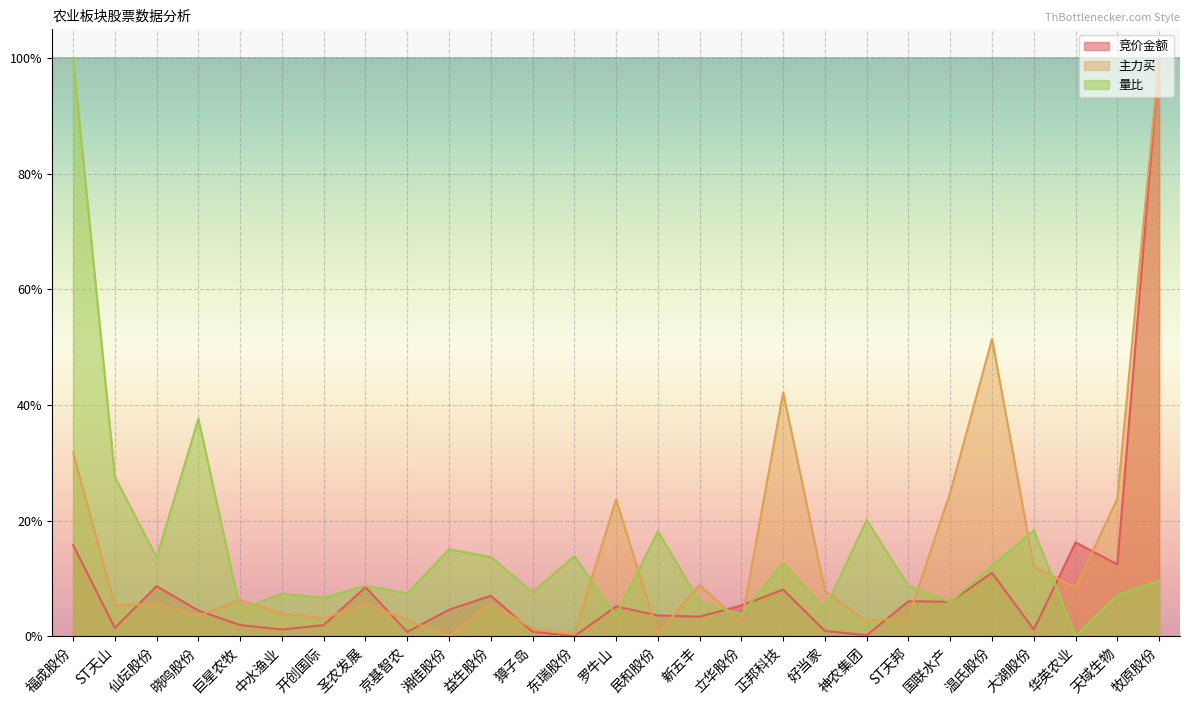

Where is 量比 nearest to the value 0?

华英农业